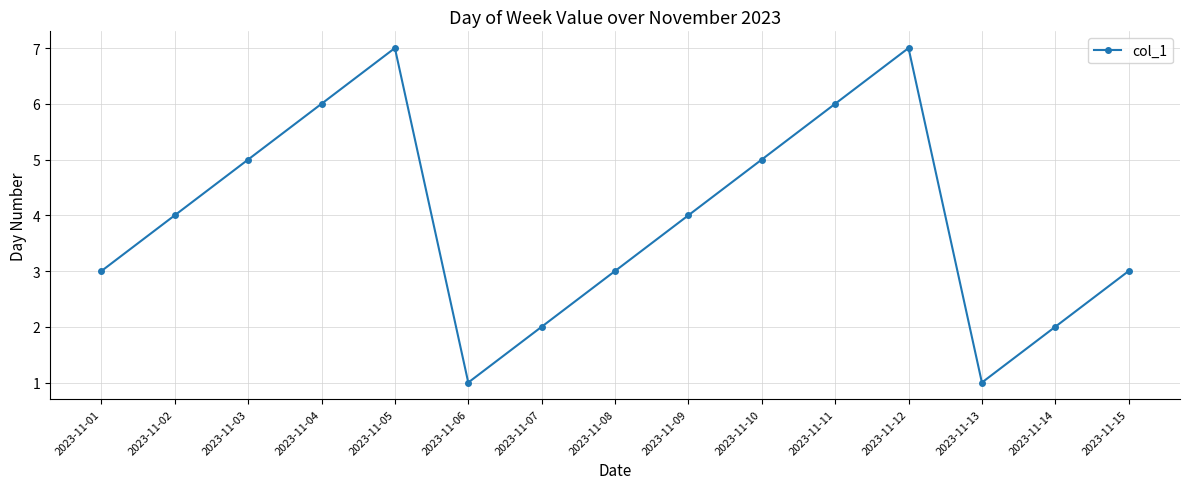

Approximately how many times larger is the value at 2023-11-01 compared to 2023-11-12?

0.4